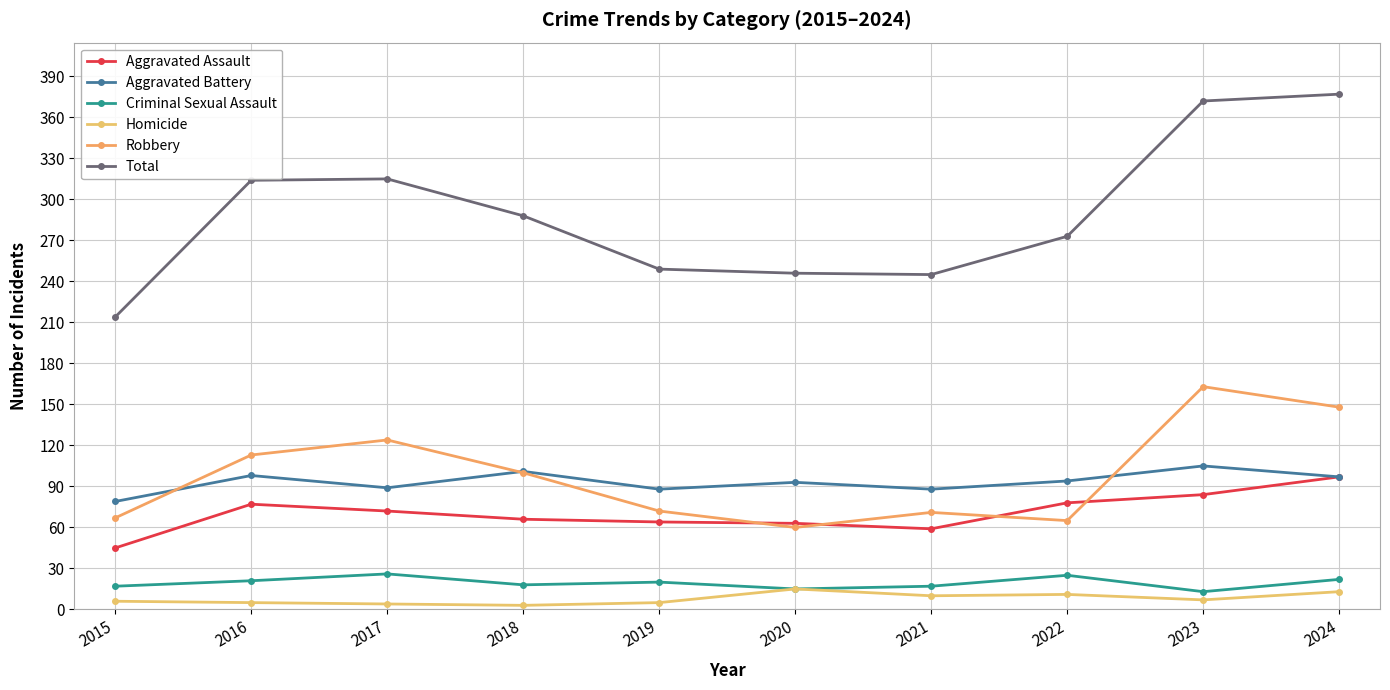

Count the number of data series in this chart.

6